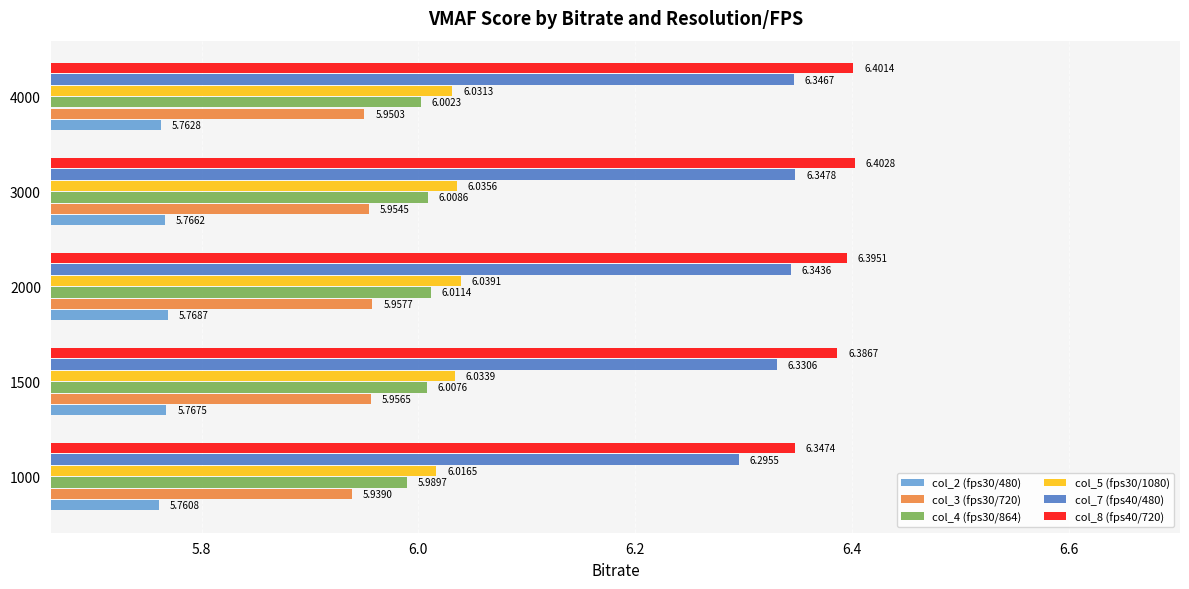

Where is col_4 (fps30/864) nearest to the value 6?

4000